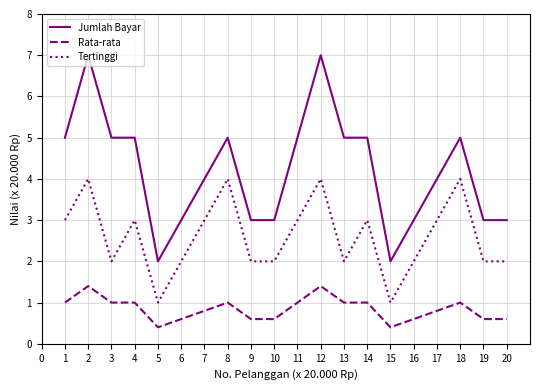

True or false: Jumlah Bayar and Rata-rata intersect in this chart.

False